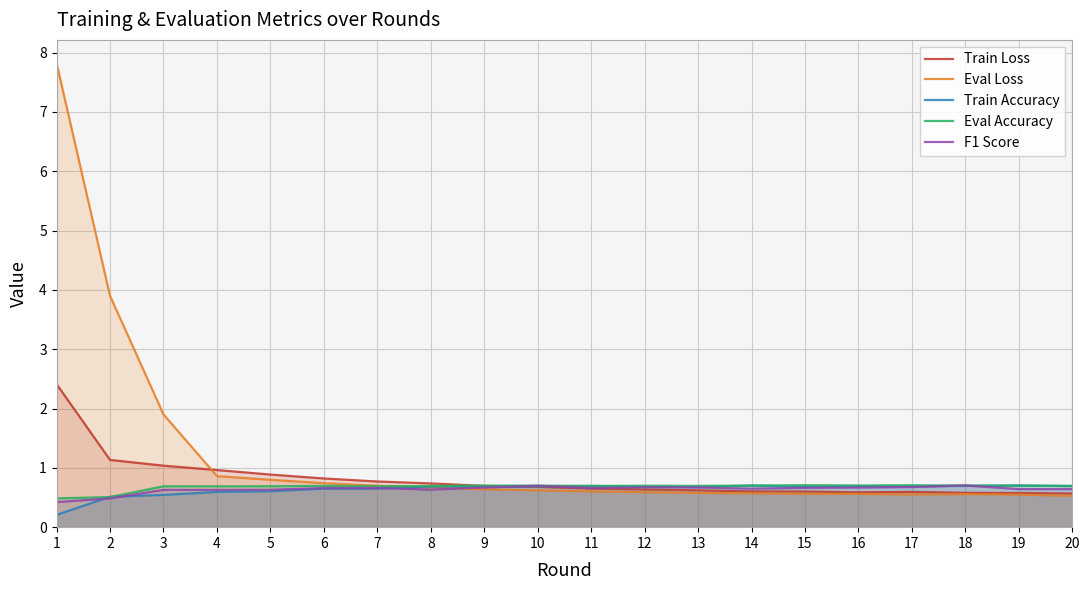

What is the difference between the highest and lowest values at 5?

0.3